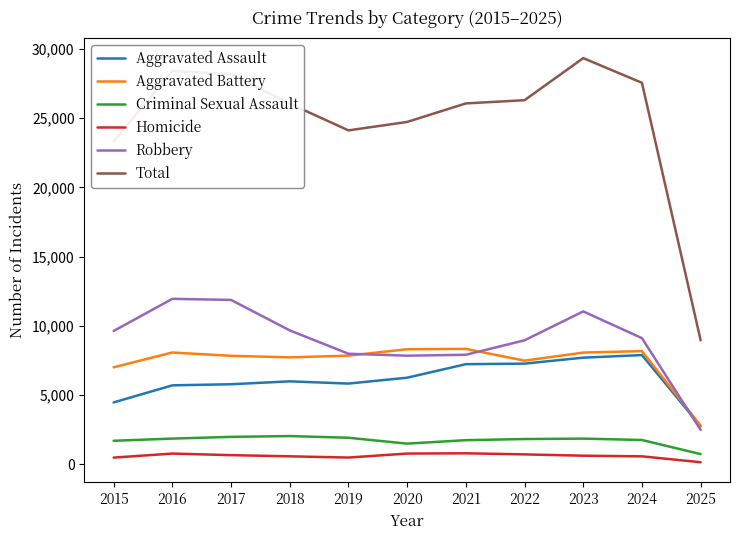

True or false: Aggravated Assault has a value of 2169 at 2018.

False